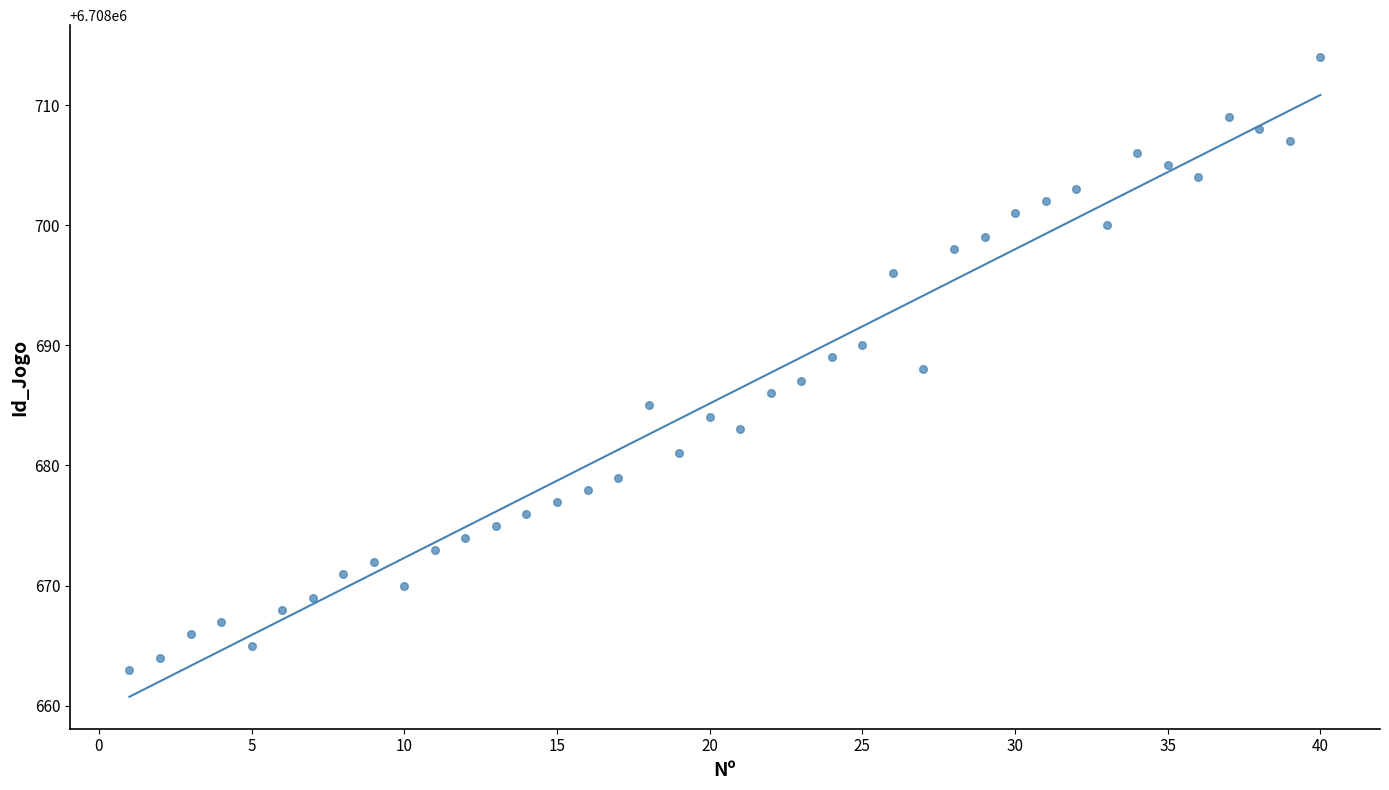

What is the range of X values (max minus min)?

39